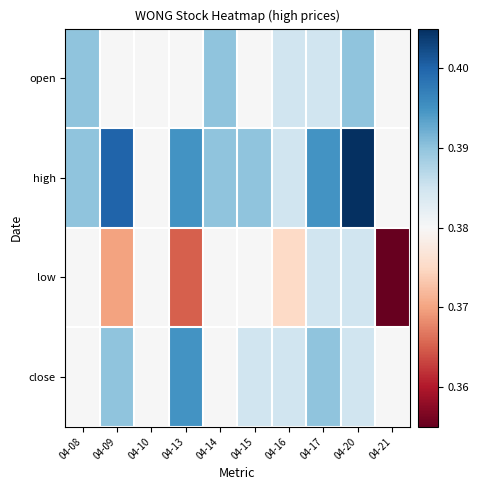

At 04-16, list the series in order from smallest to largest.

low, open, high, close